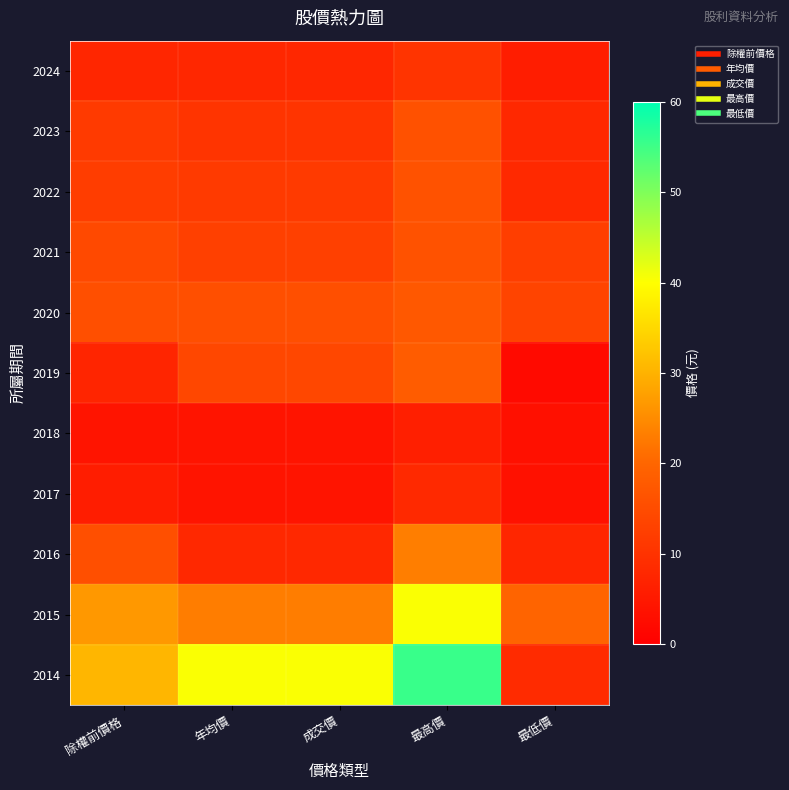

What is the total value across all series at 除權前價格?

150.9